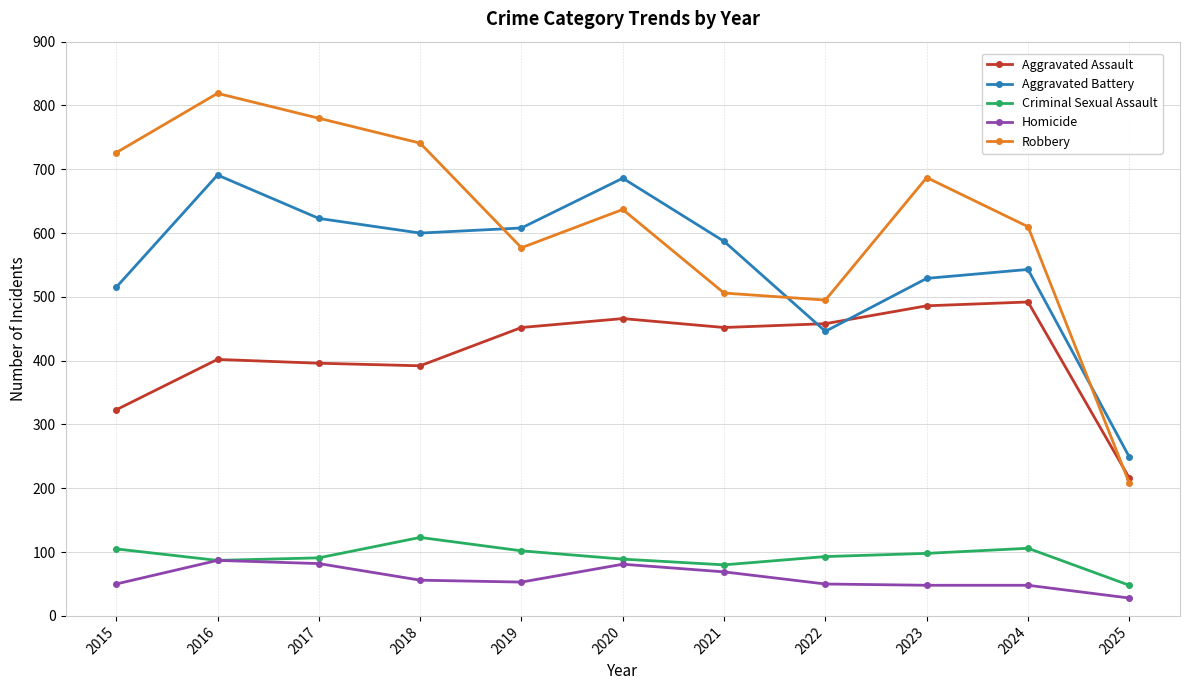

True or false: Robbery and Aggravated Battery intersect in this chart.

True